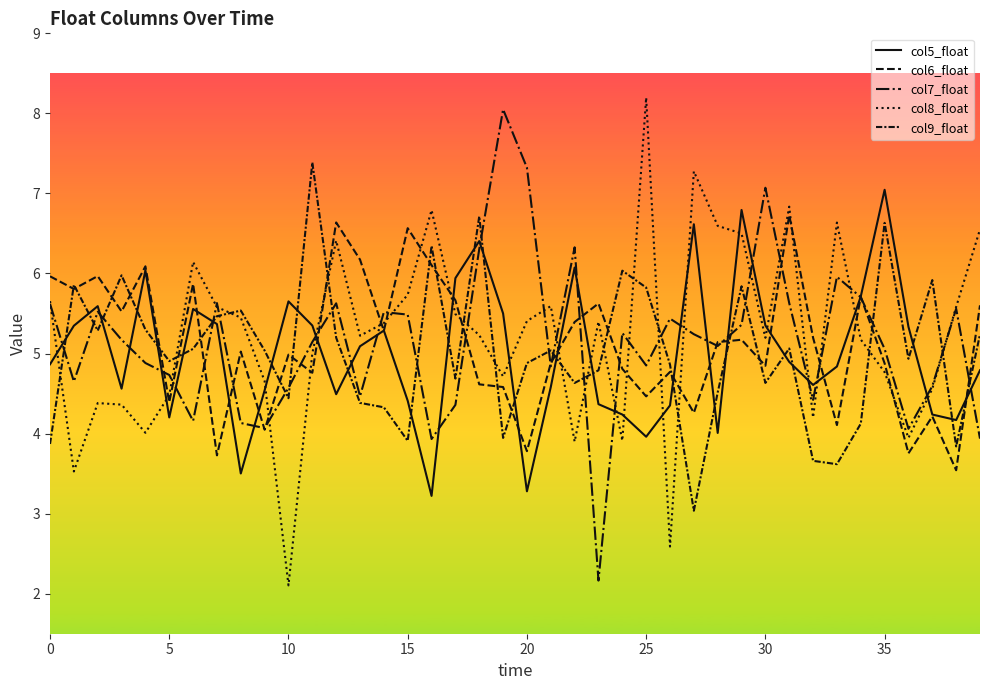

Does the chart have visible grid lines?

No